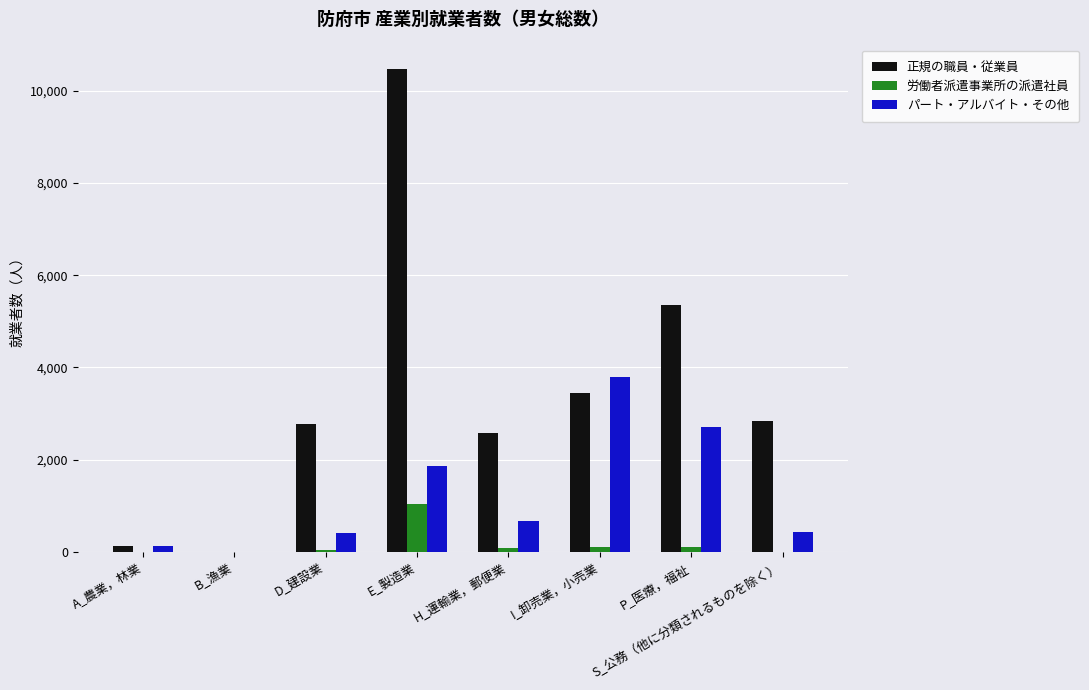

At which label is パート・アルバイト・その他 closest to 1899?

E_製造業